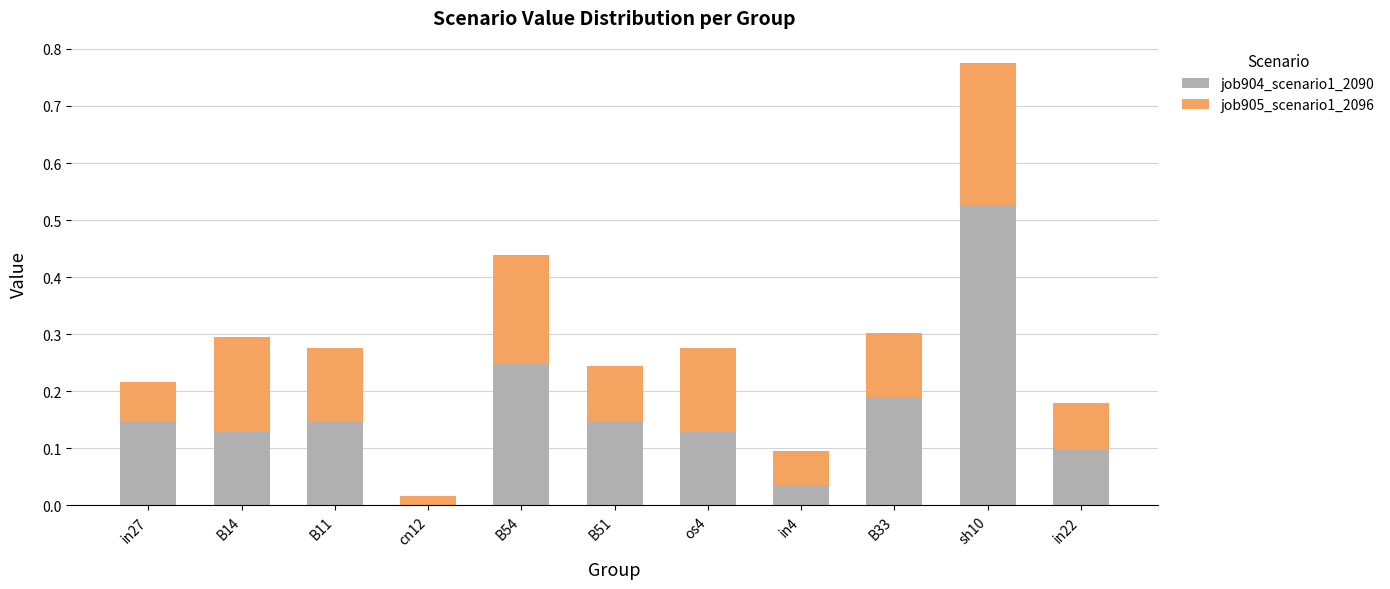

The value of job904_scenario1_2090 at in27 is 0.2. True or false?

False